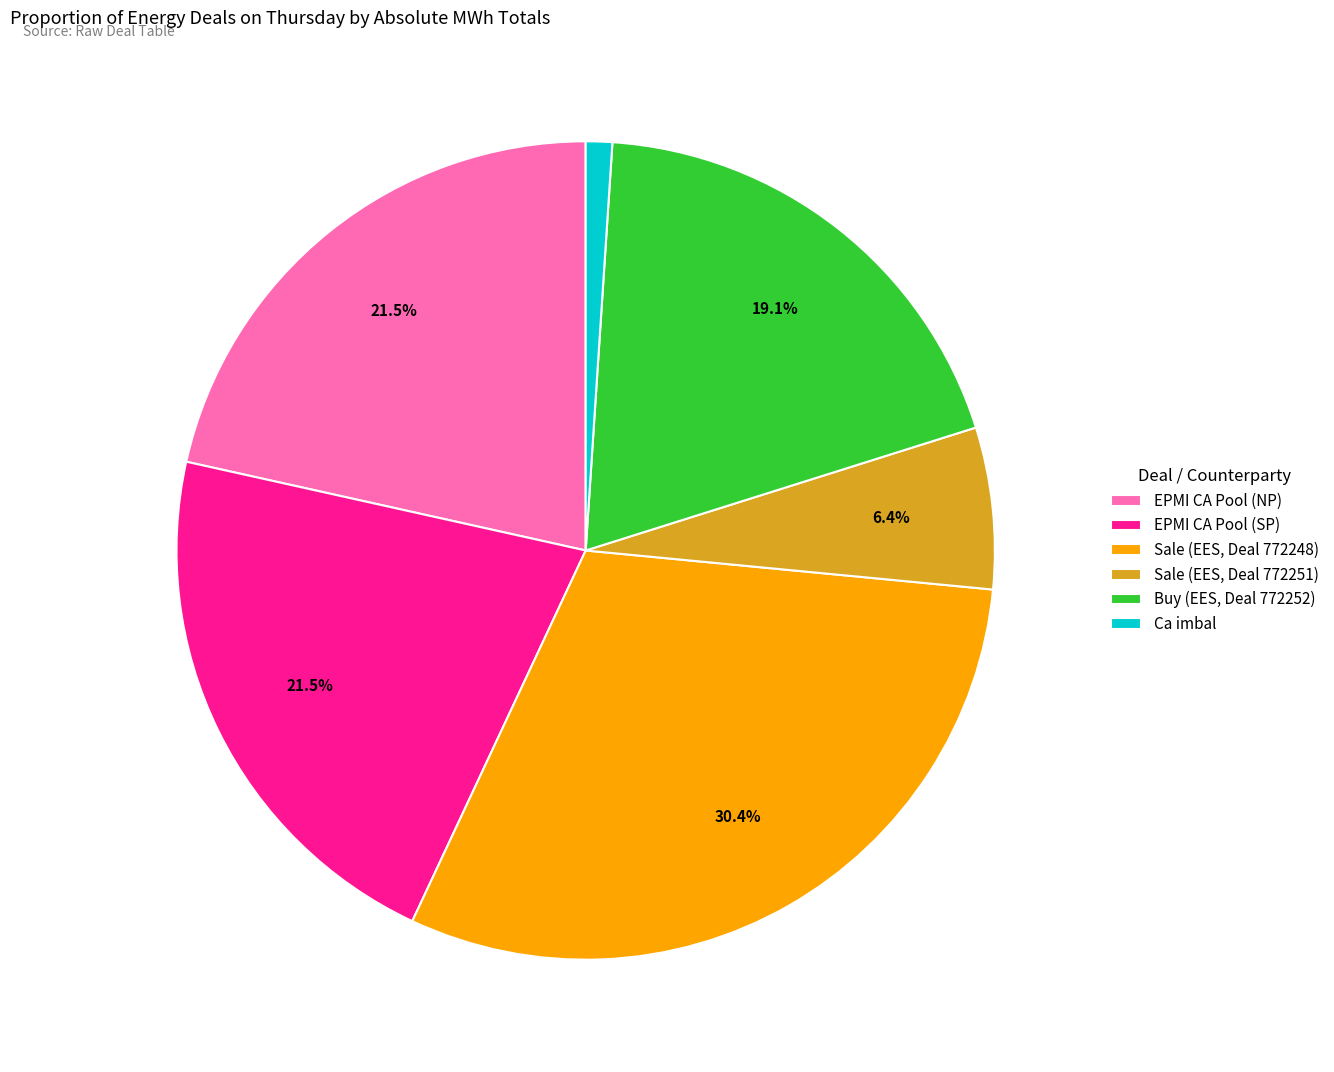

To the nearest percent, what is the combined percentage of Sale (EES, Deal 772248) and Buy (EES, Deal 772252)?

50%